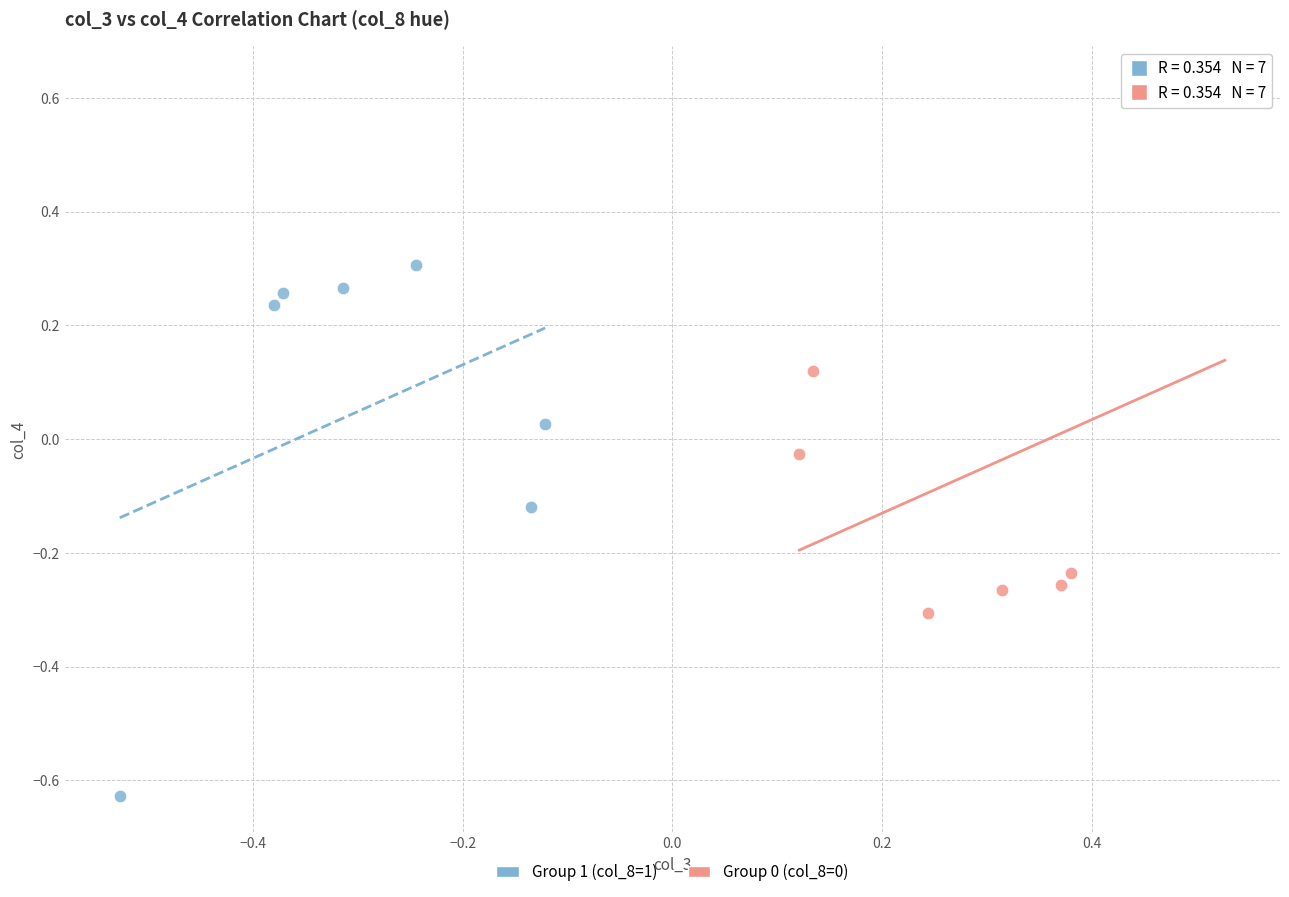

Which series reaches the minimum Y coordinate?

Group 1 (col_8=1)